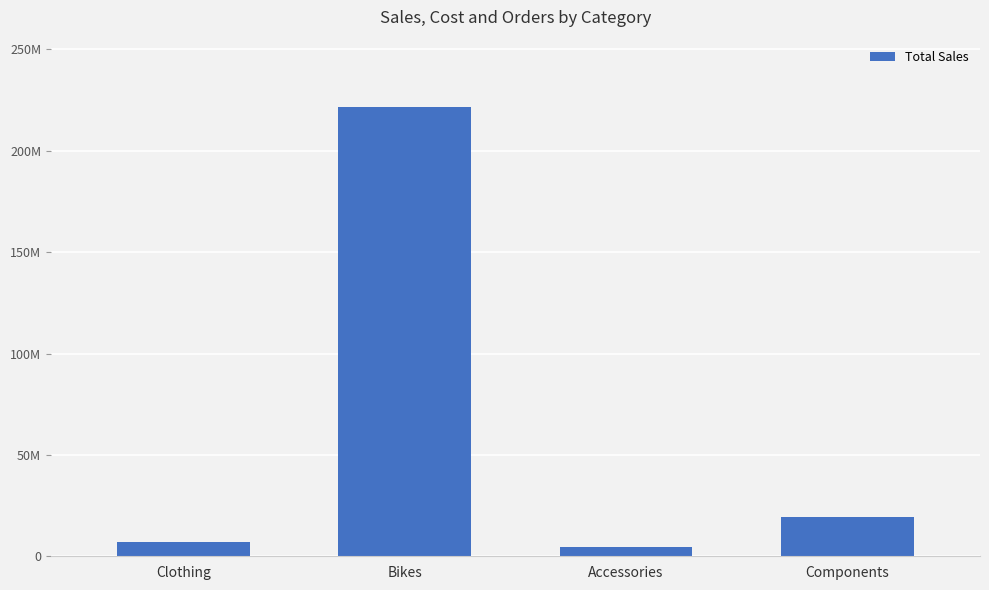

Rank the categories by value from lowest to highest.

Accessories, Clothing, Components, Bikes